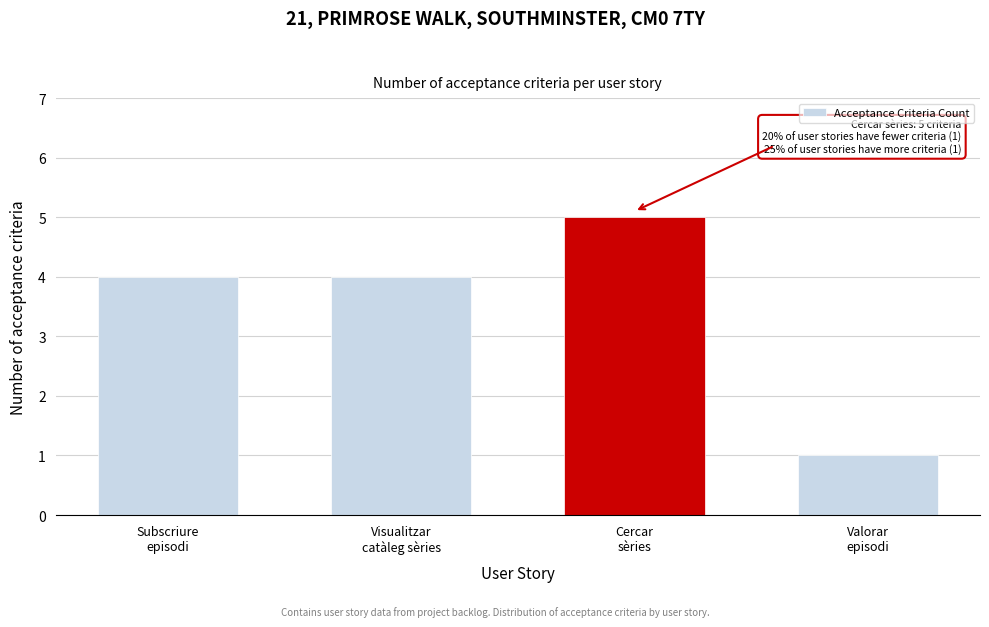

Reading right to left, extract all data points from this chart.

1	5	4	4